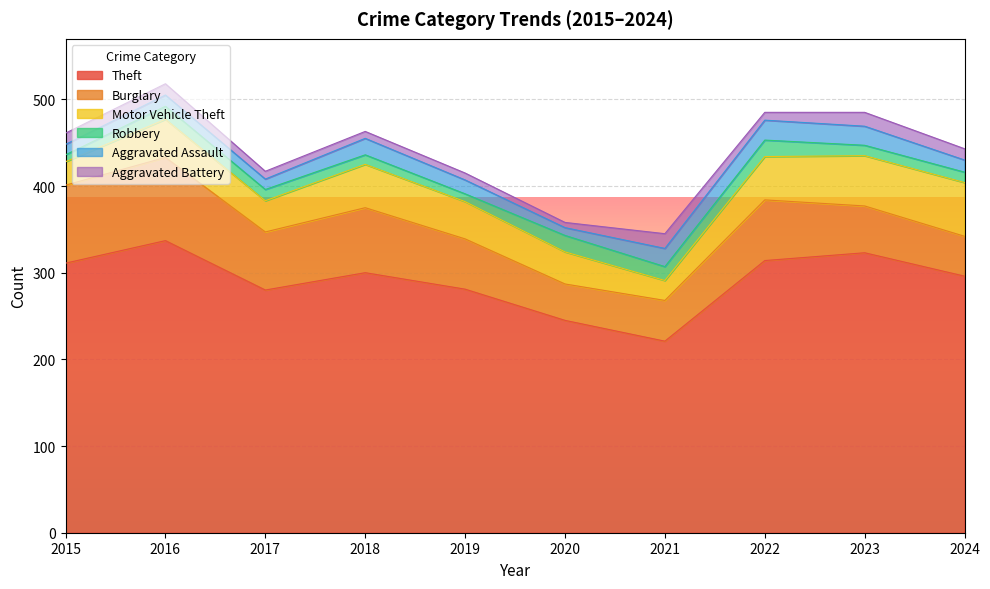

What is the lowest value of the Robbery series?

8